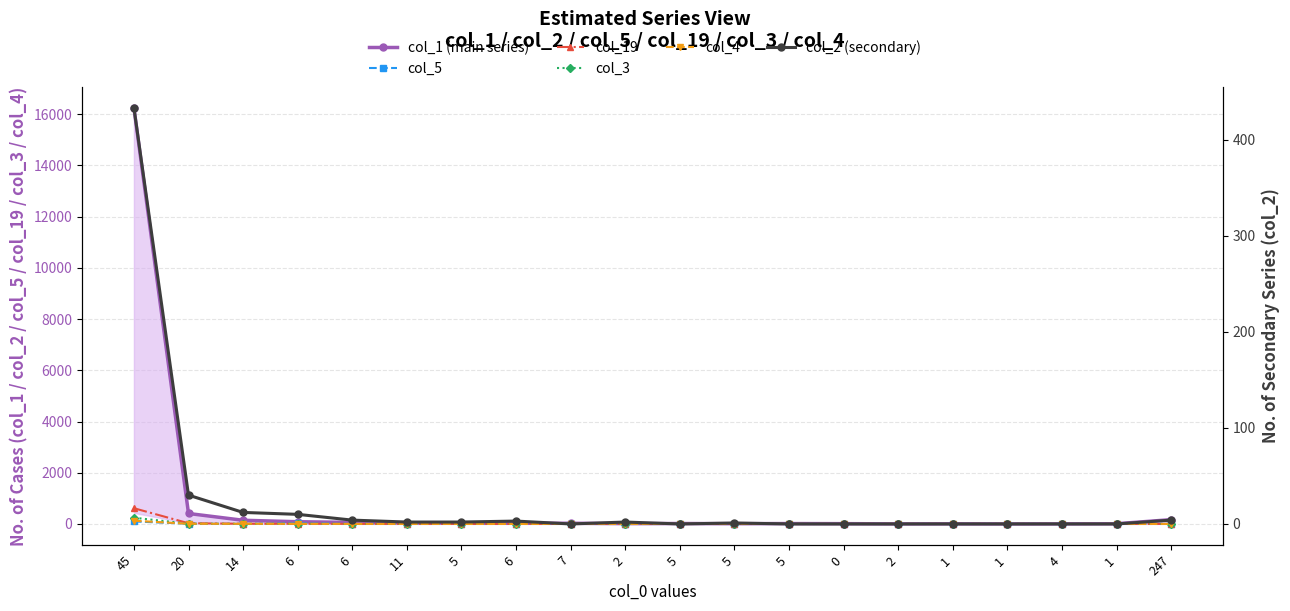

At which category does col_2 (secondary) reach its first local valley?

7